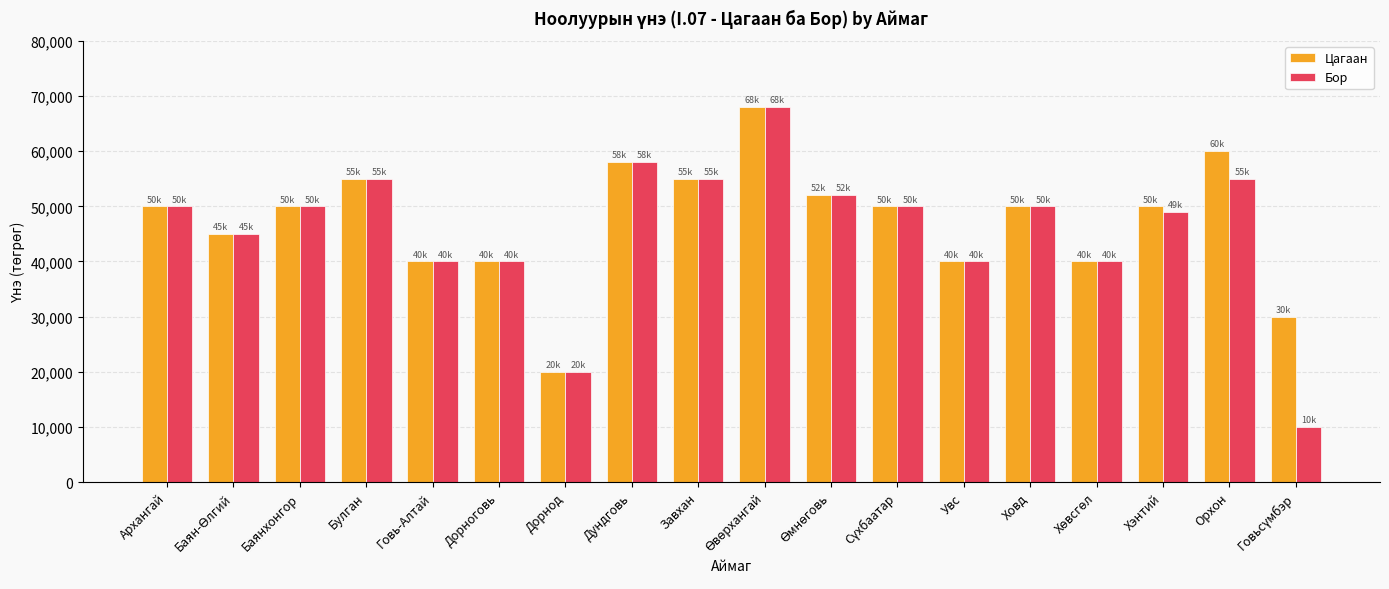

Is it true that Бор equals 10344 at Говь-Алтай?

False